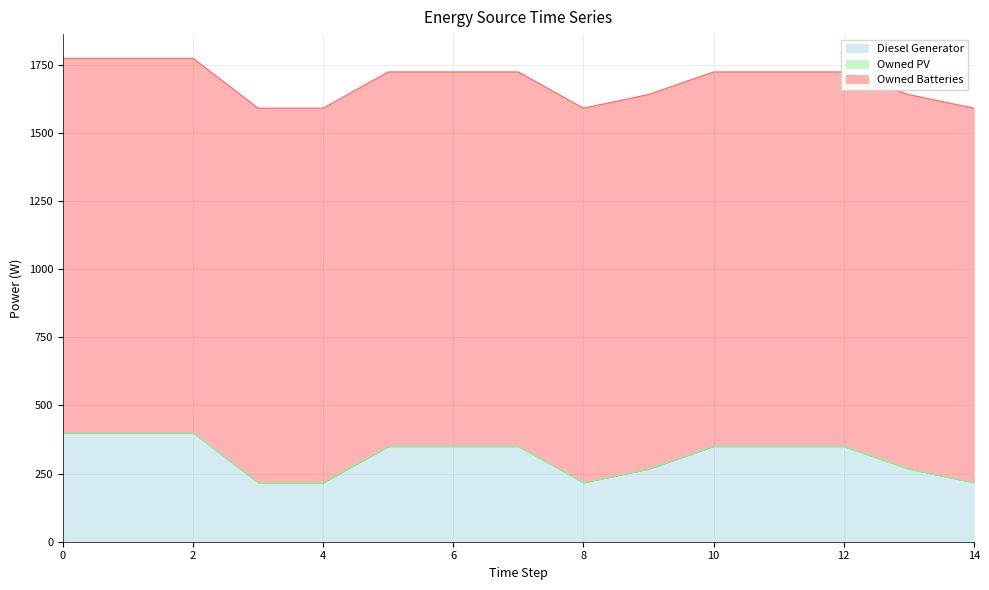

The value of Owned Batteries at 4 is 2077. True or false?

False